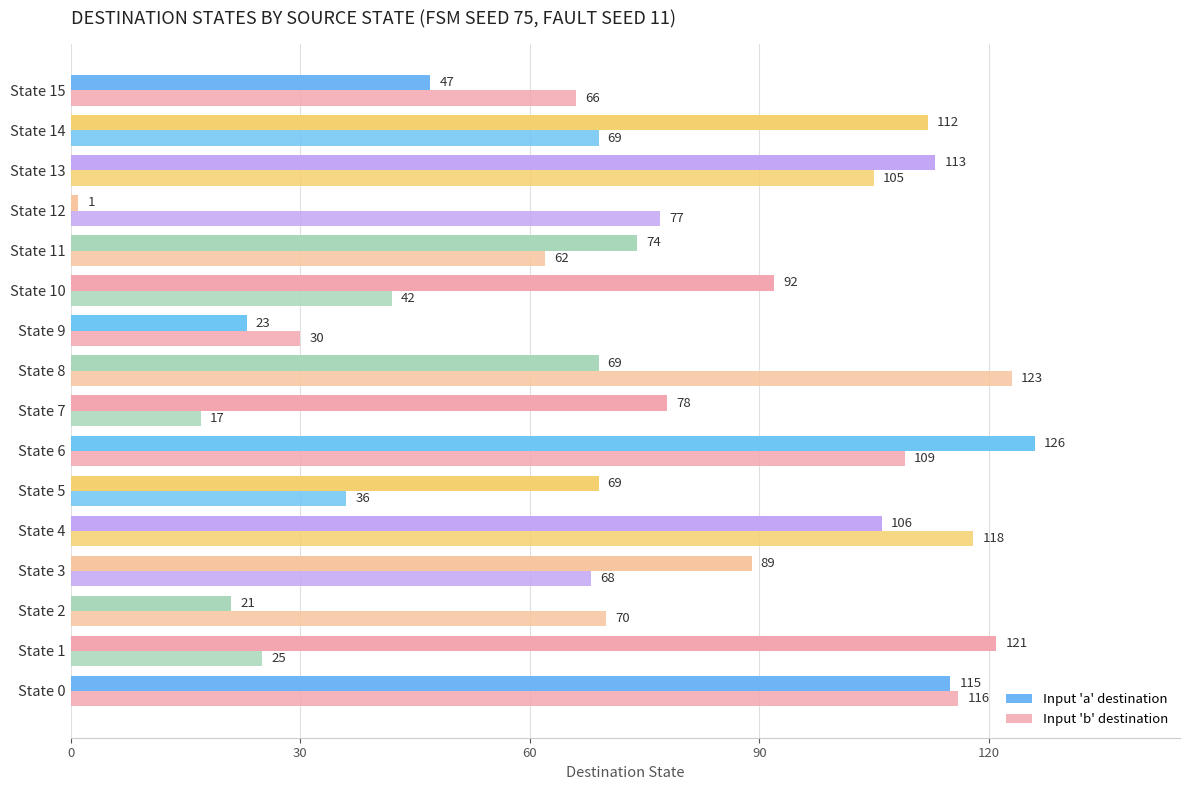

List the series in order of their peak value, highest first.

Input 'a' destination, Input 'b' destination